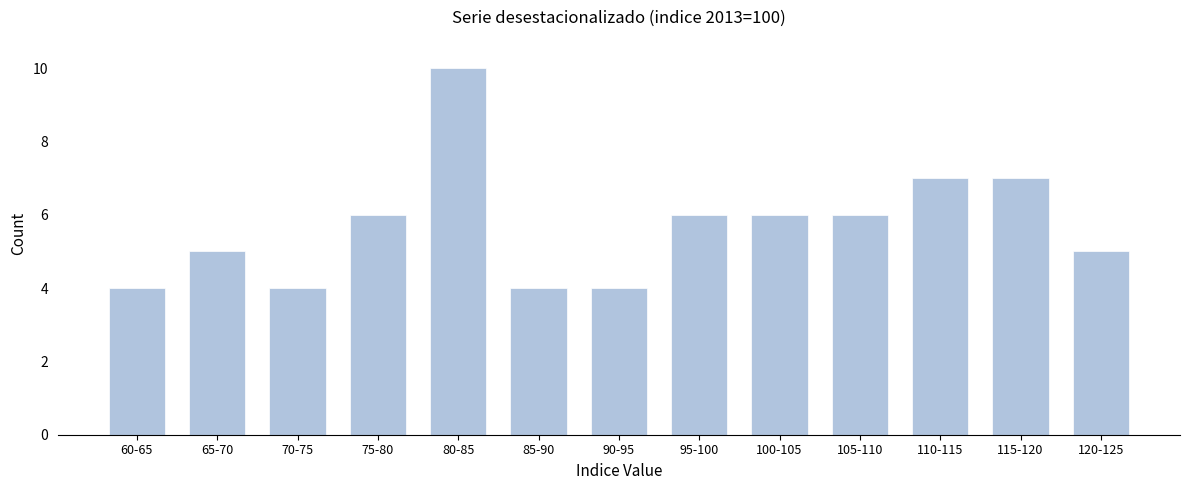

Reading left to right, extract all data points from this chart.

4	5	4	6	10	4	4	6	6	6	7	7	5